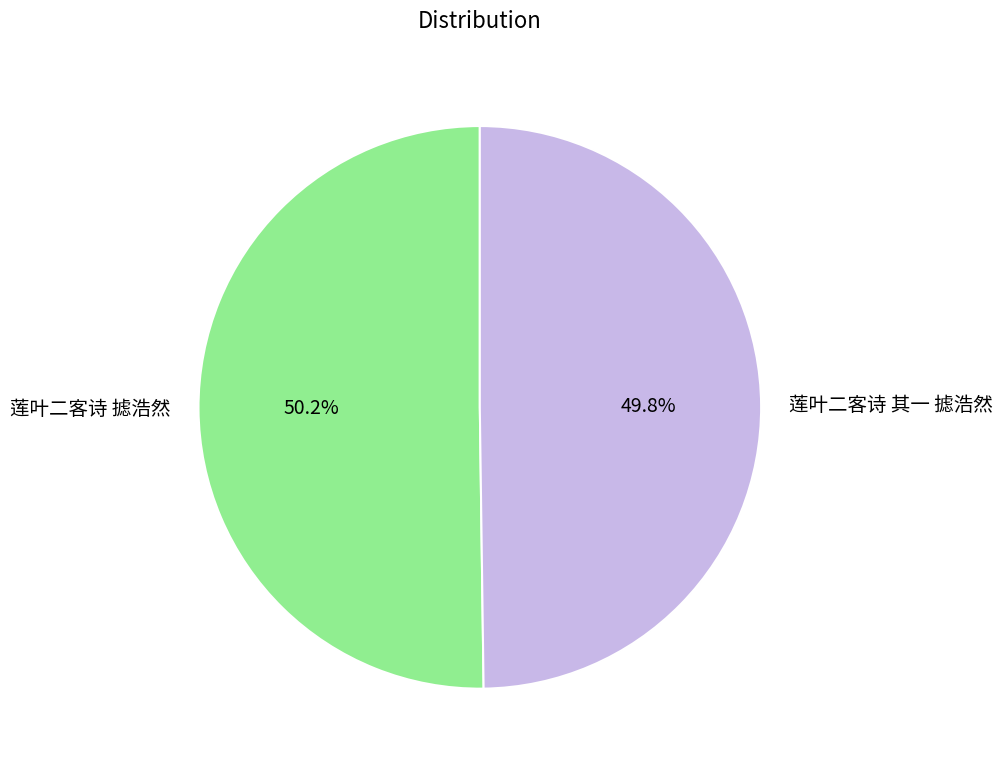

Approximately how many times larger is the value at 莲叶二客诗 摅浩然 compared to 莲叶二客诗 其一 摅浩然?

1.0